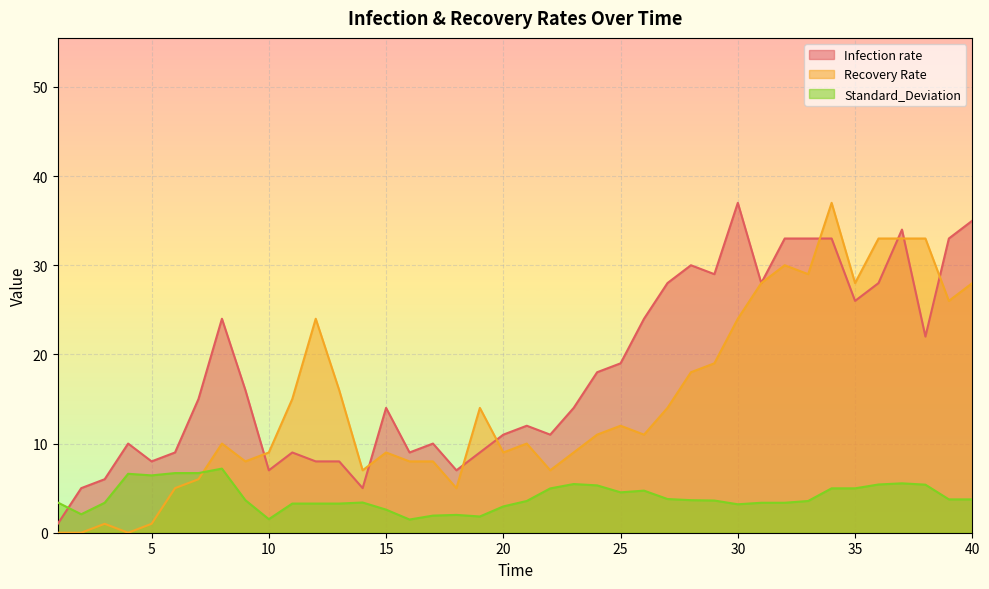

How many interior local valleys does the Standard_Deviation series have?

7